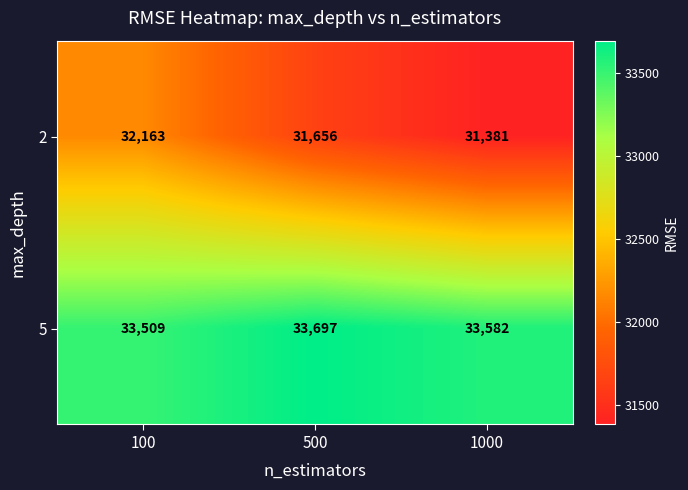

What is the sum of the 2 values at 1000 and 500?

63037